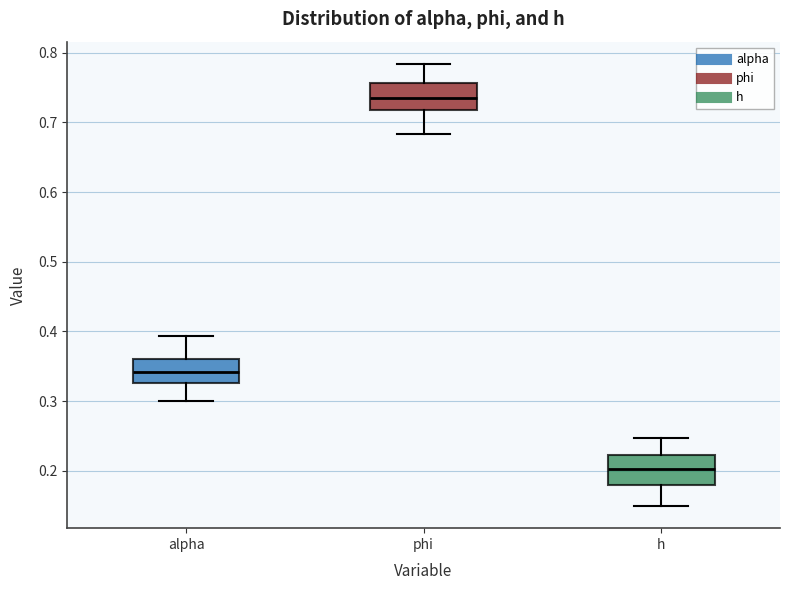

Where does the lower whisker of the box for alpha end on the y-axis? The values are not printed on the chart, so give them approximately, as read against the axis.

0.30